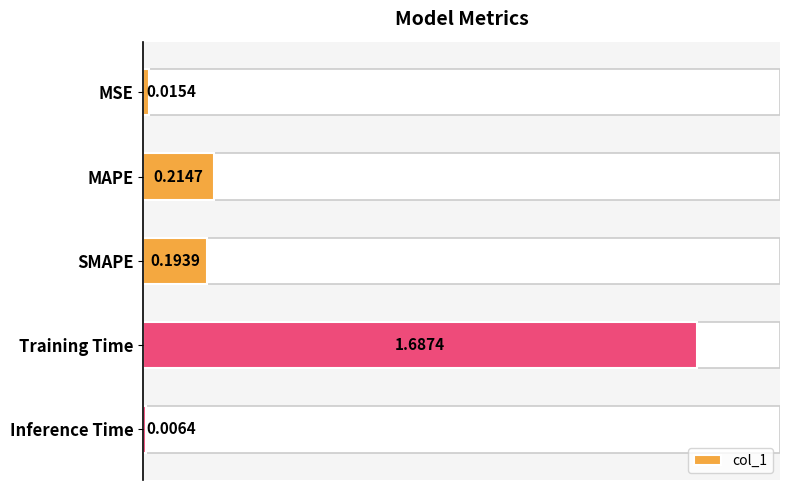

What is the label of the 1st bar from the top?

MSE